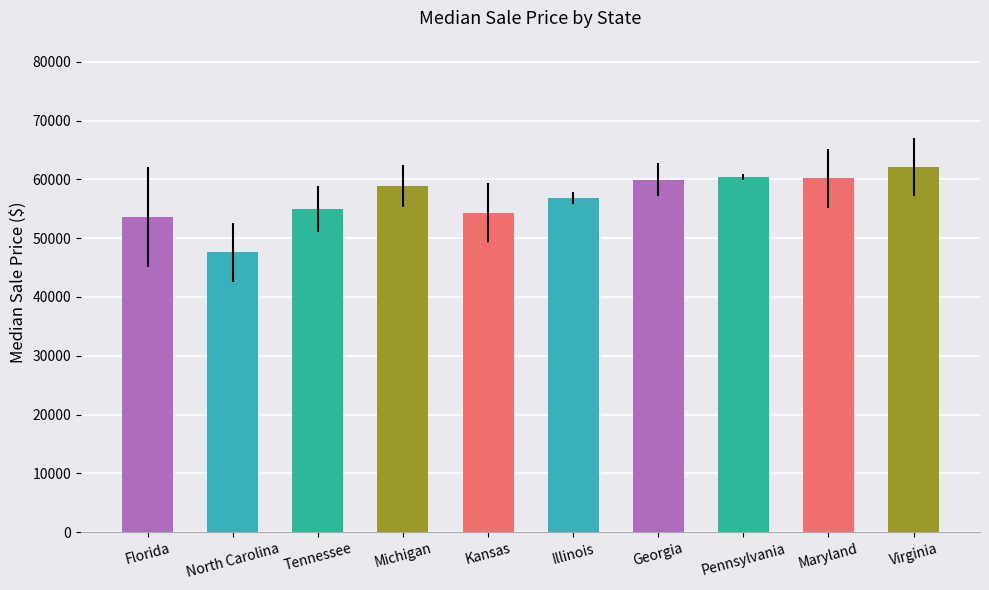

Read the value at North Carolina.

47600.0